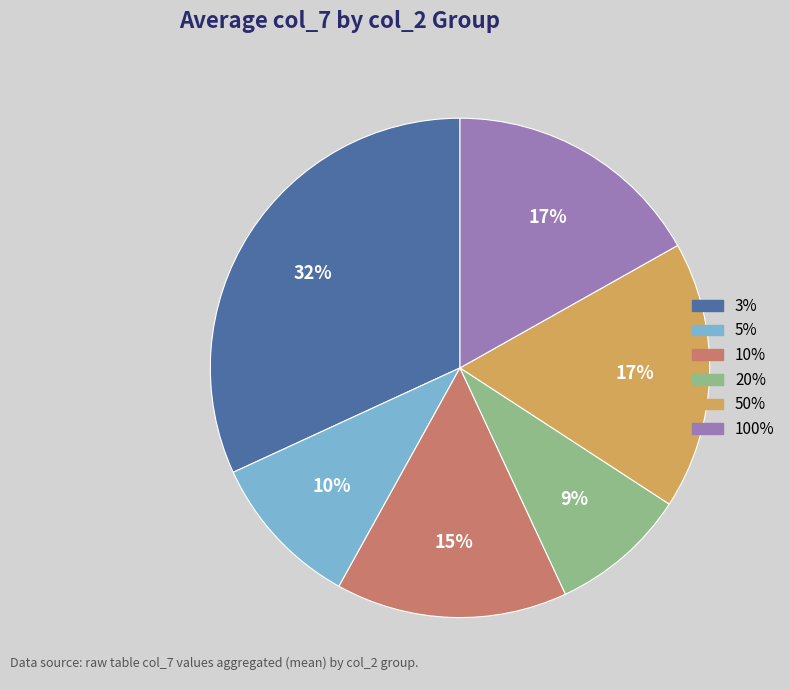

Does any single category account for the majority?

No